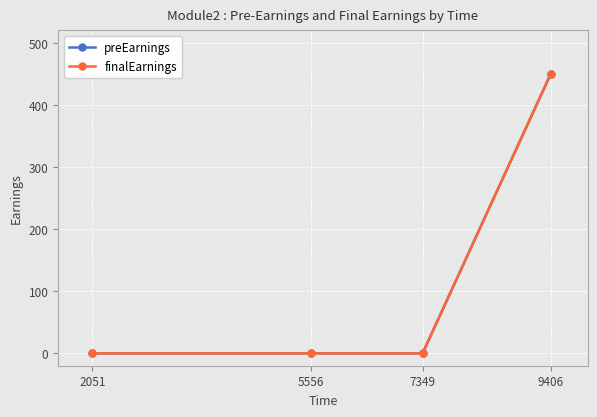

Does the chart have visible grid lines?

Yes